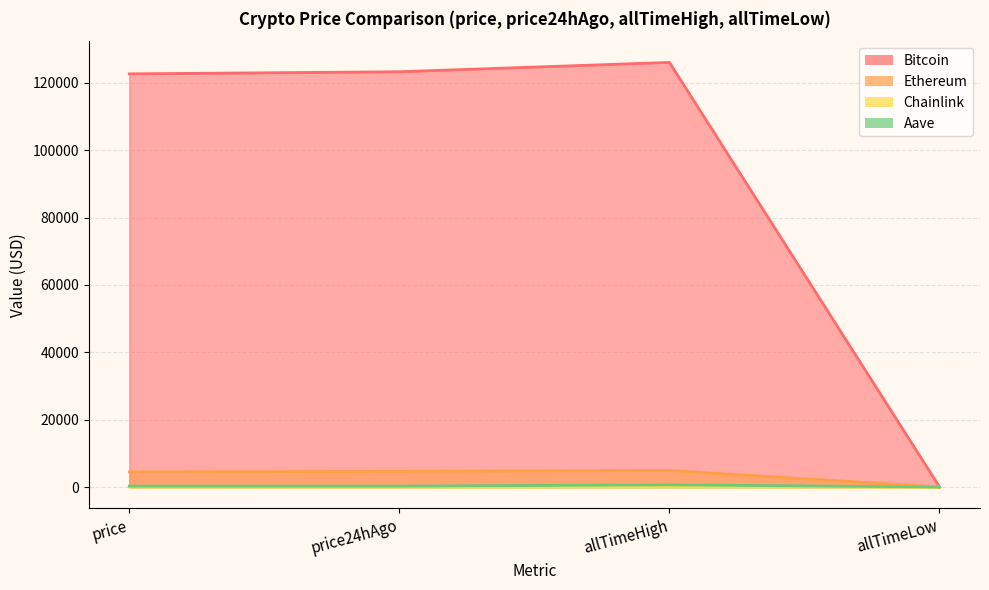

Which series has the largest total across all categories?

Bitcoin